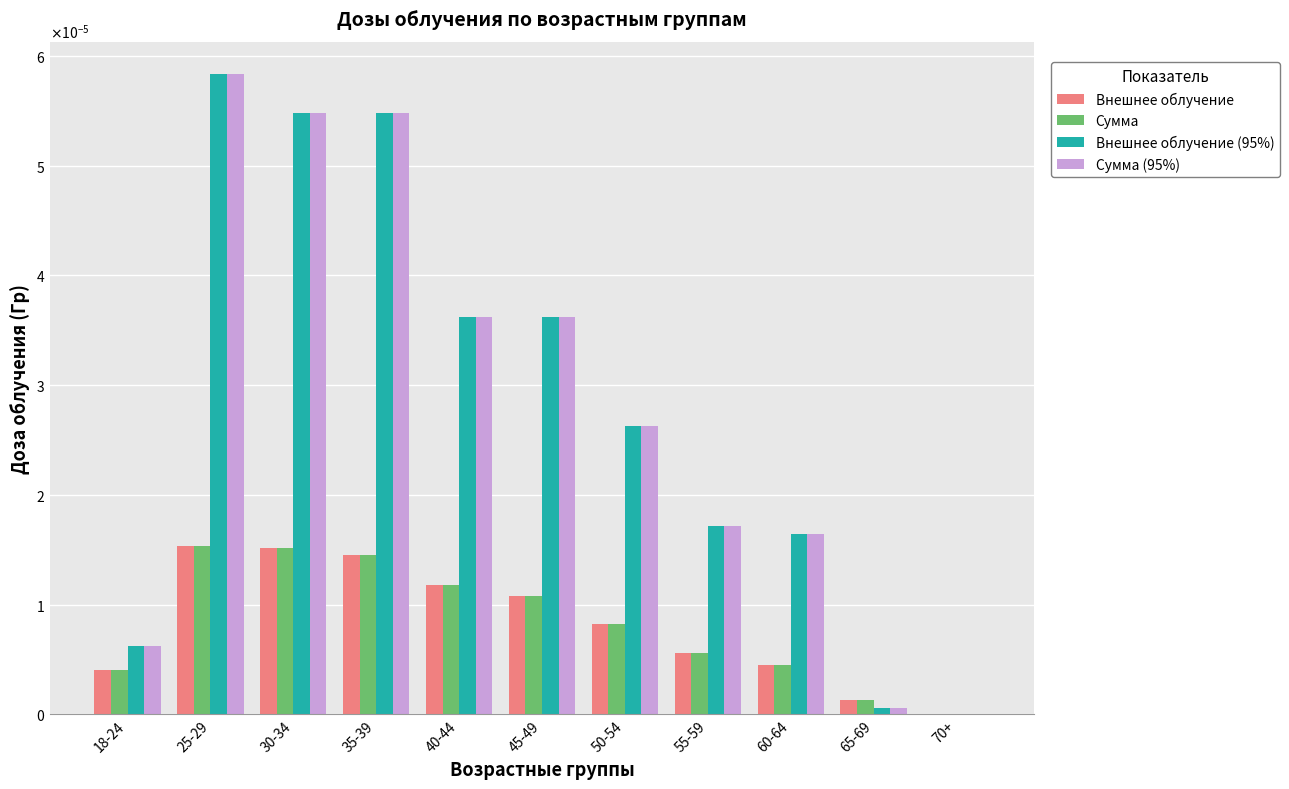

Is the value of Внешнее облучение (95%) at 45-49 greater than the value of Внешнее облучение at 70+?

Yes